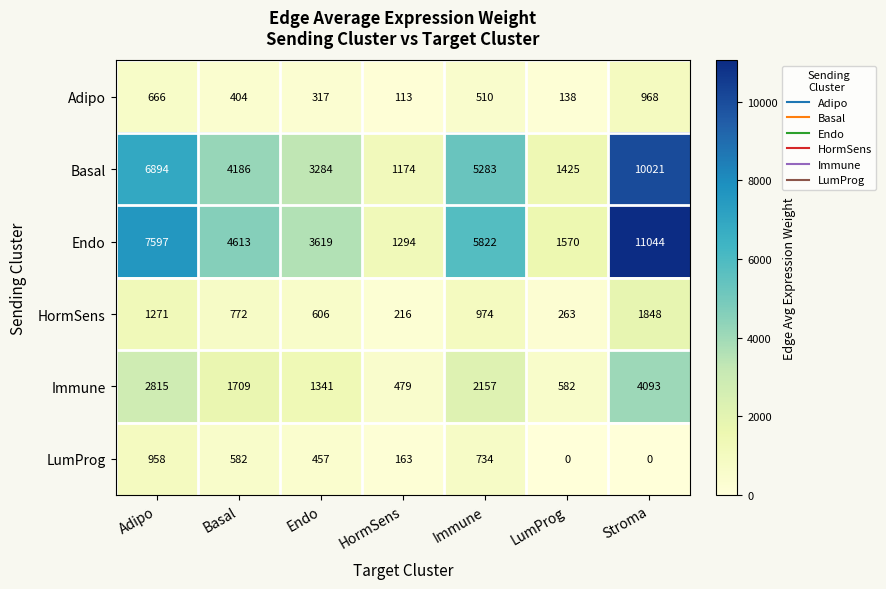

What is the sum of the HormSens values at Basal and Adipo?

2043